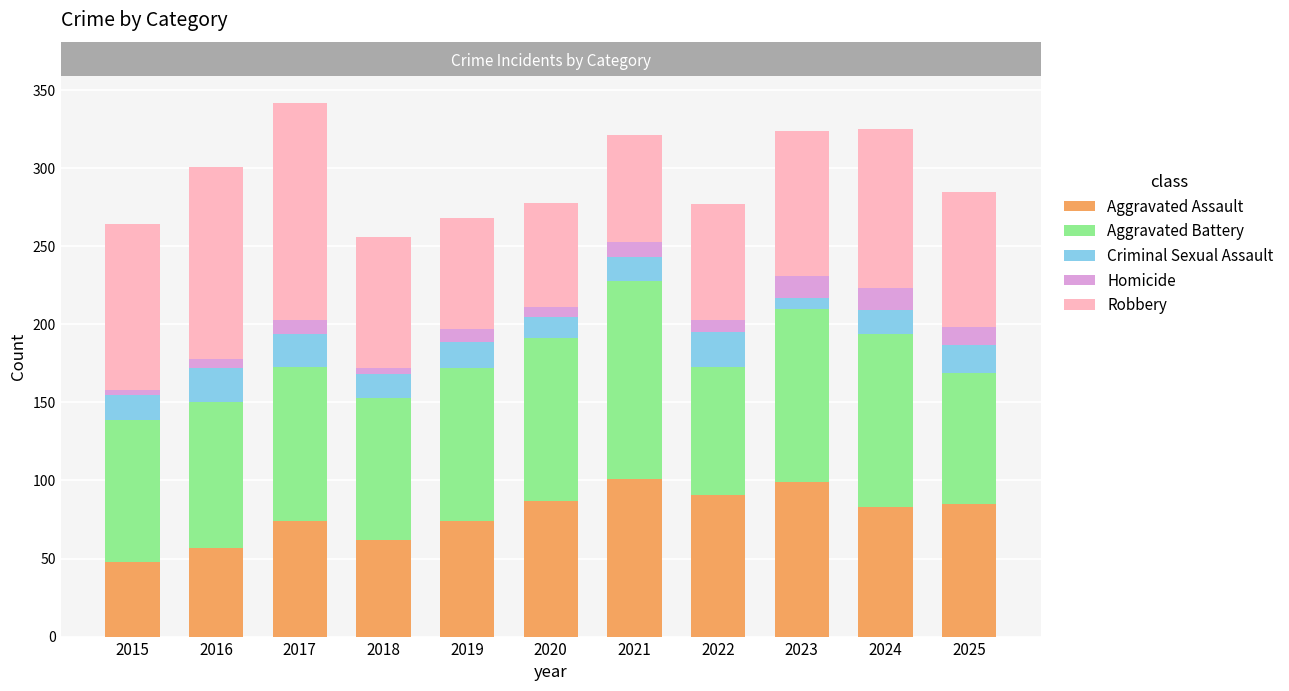

What is the sum of all Aggravated Assault values?

861